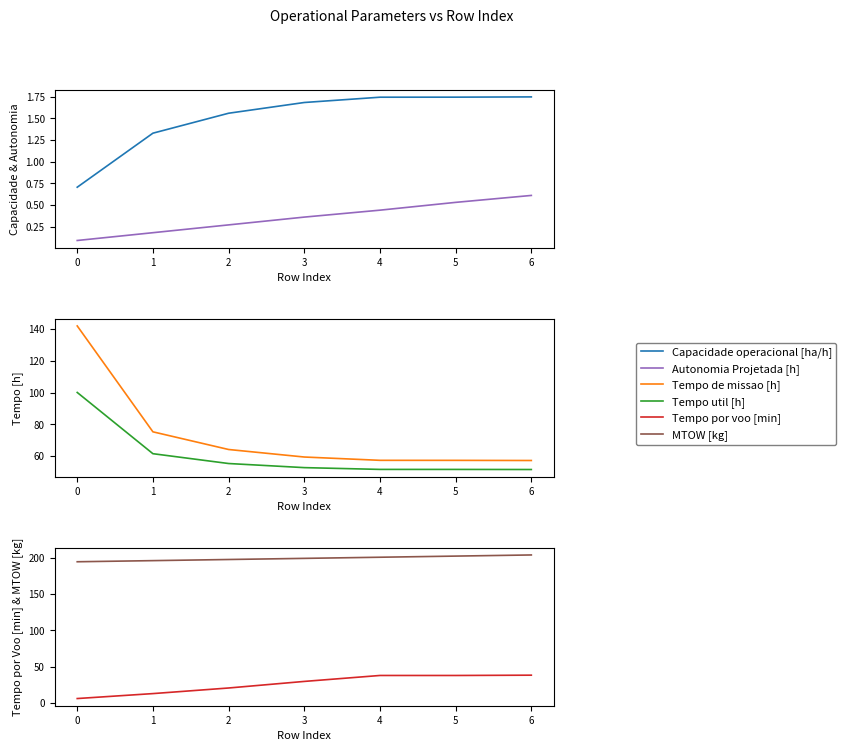

Reading left to right, transcribe all the data shown in this chart.

Capacidade operacional [ha/h]: 0.7	1.3	1.6	1.7	1.7	1.7	1.7
Autonomia Projetada [h]: 0.1	0.2	0.3	0.4	0.4	0.5	0.6
Tempo de missao [h]: 141.9	75.3	64.2	59.4	57.4	57.3	57.2
Tempo util [h]: 100.0	61.5	55.3	52.8	51.6	51.6	51.6
Tempo por voo [min]: 5.9	12.8	20.5	29.6	37.8	37.8	38.2
MTOW [kg]: 194.8	196.3	197.9	199.4	201.0	202.6	204.2